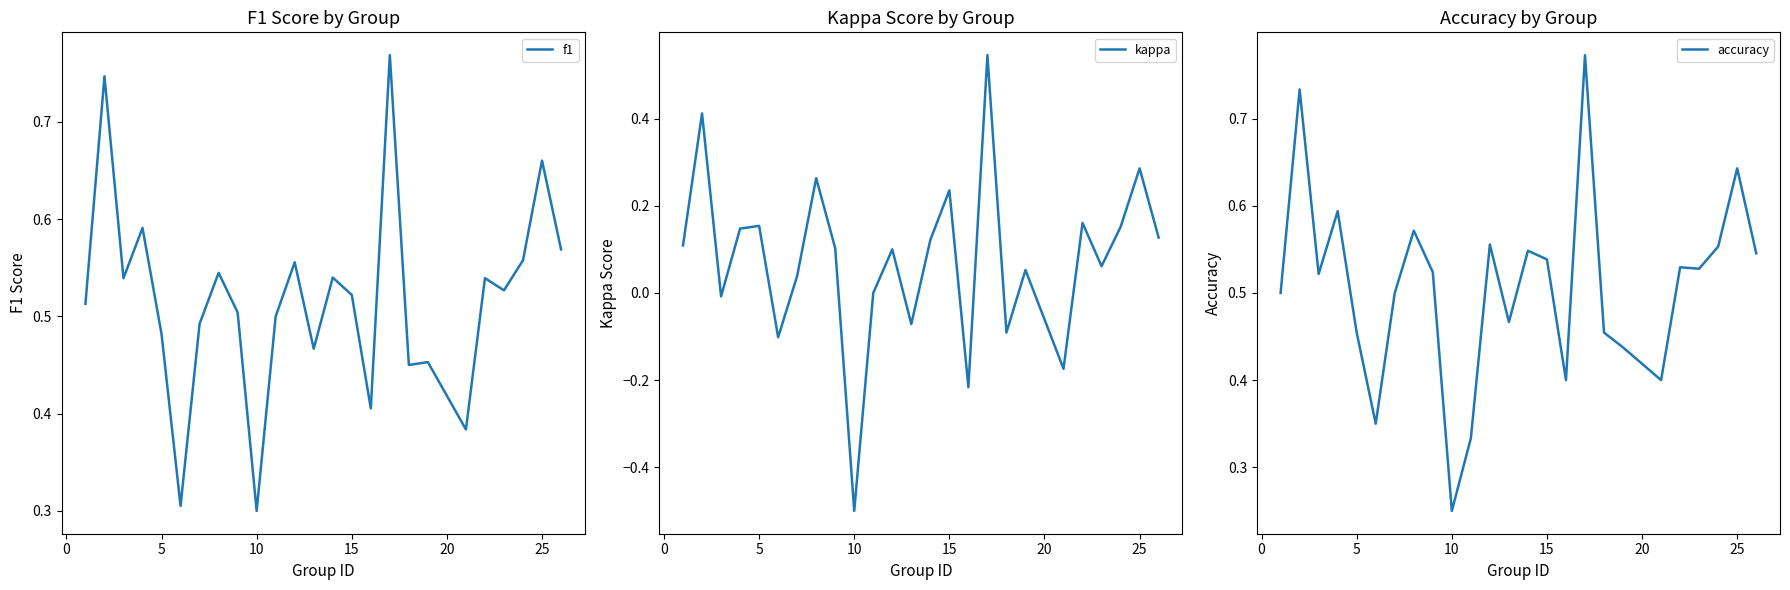

What is the minimum value for f1?

0.3